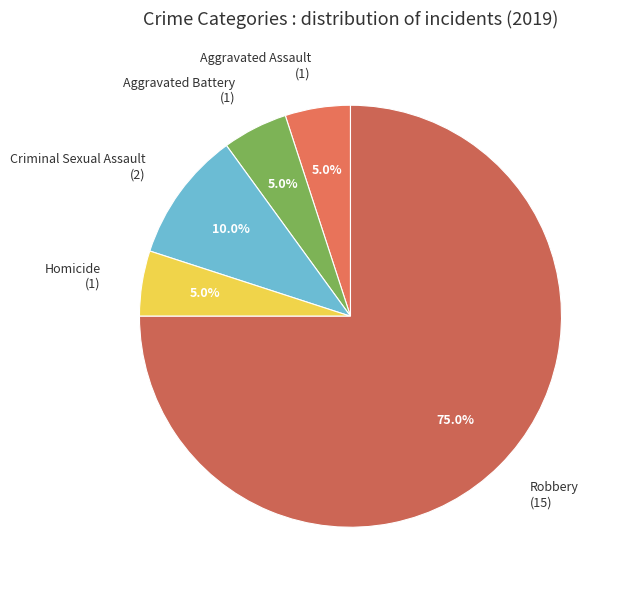

What portion of the pie excludes Aggravated Battery (1)?

95.0%